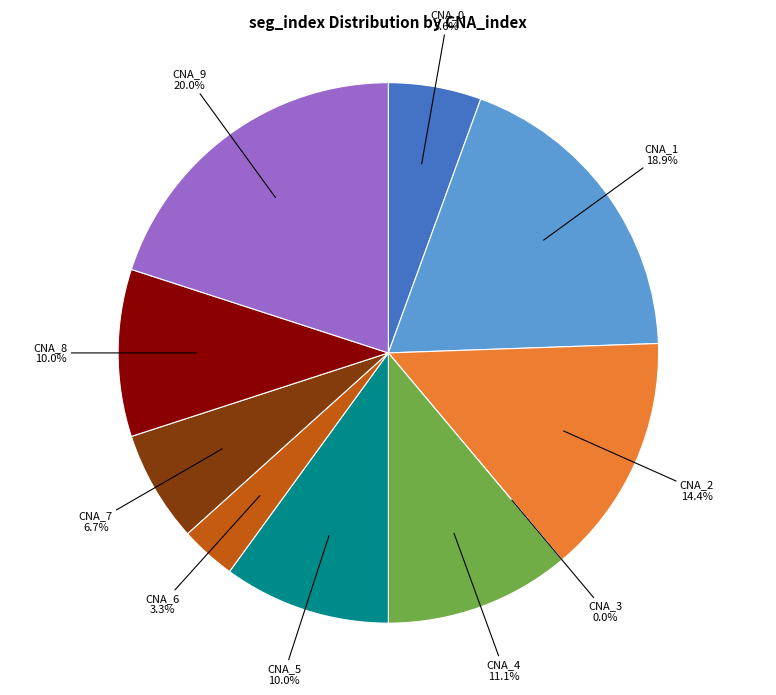

To the nearest percent, what percentage of the pie is CNA_2?

14%